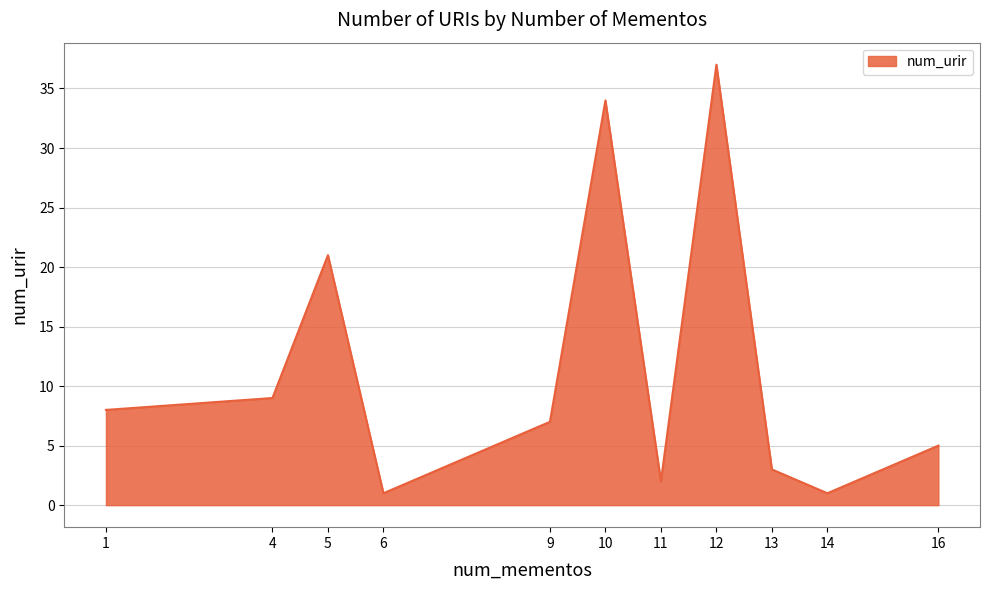

Approximately how many times larger is the value at 13 compared to 11?

1.5